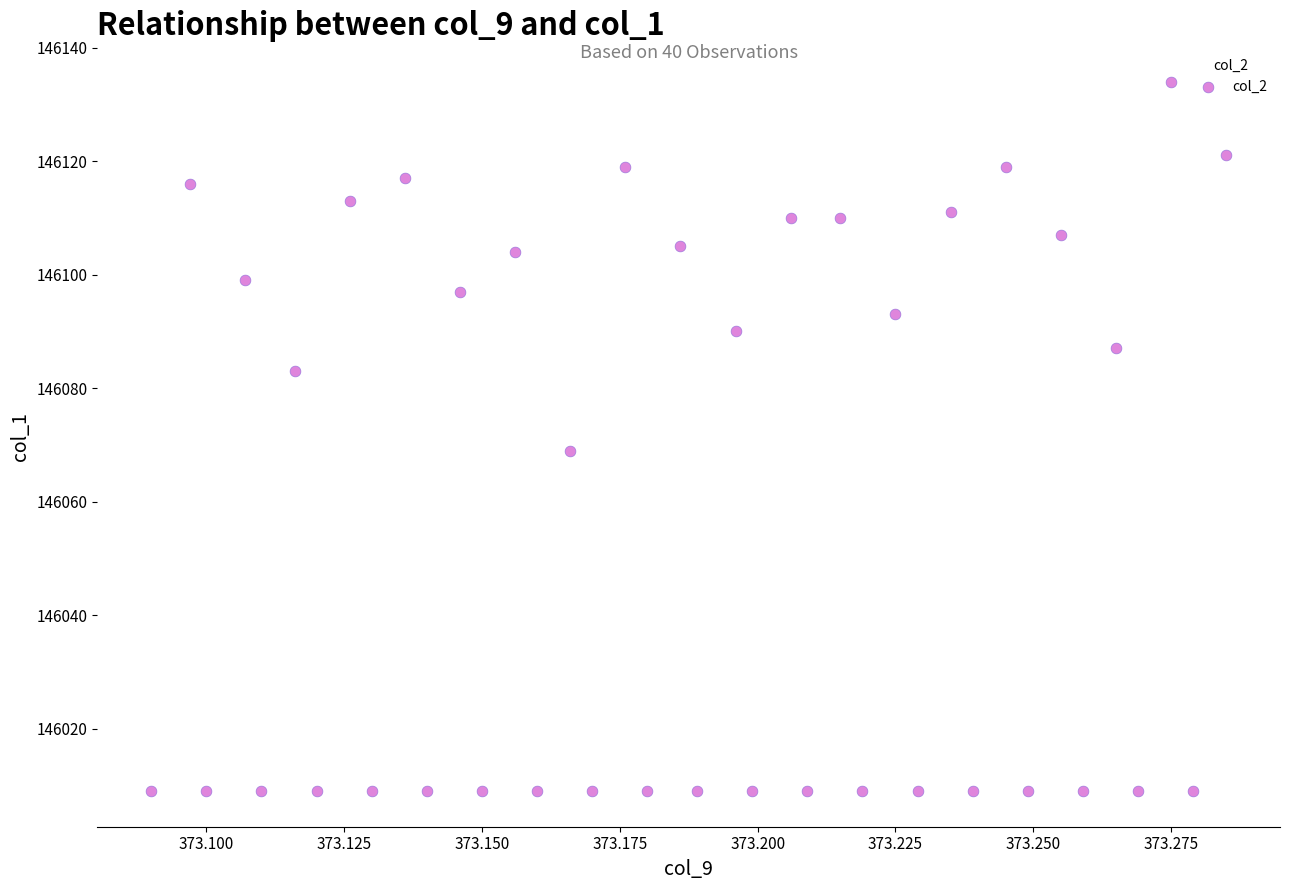

What Y value in the scatter plot is closest to 146071?

146069